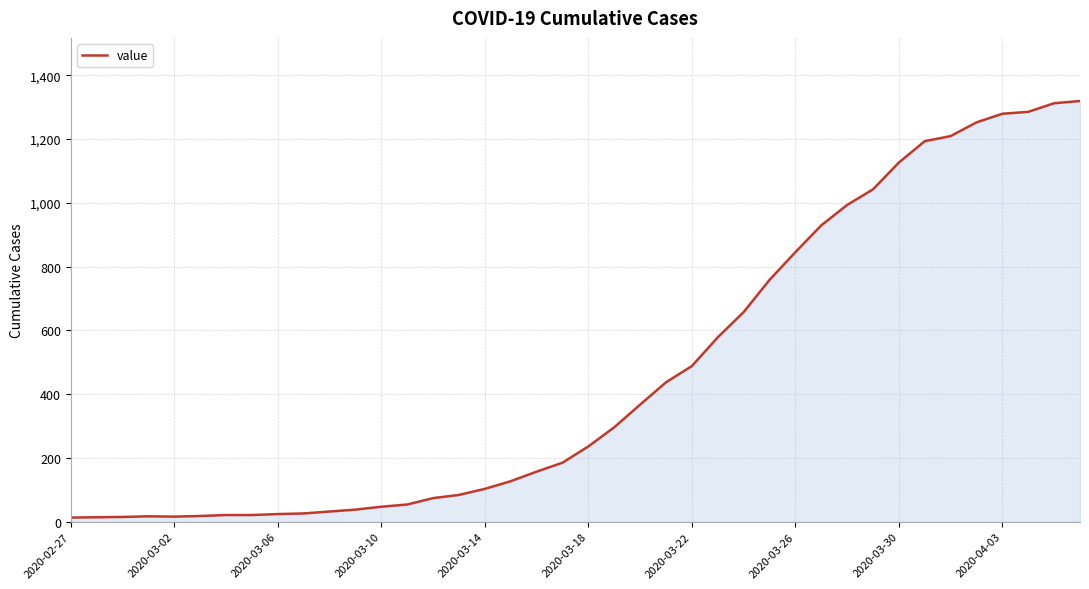

What is the greatest value displayed?

1319